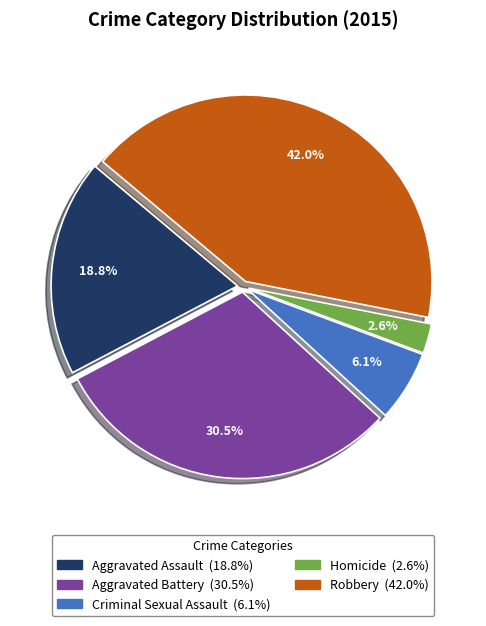

Is Aggravated Assault the majority of the pie?

No